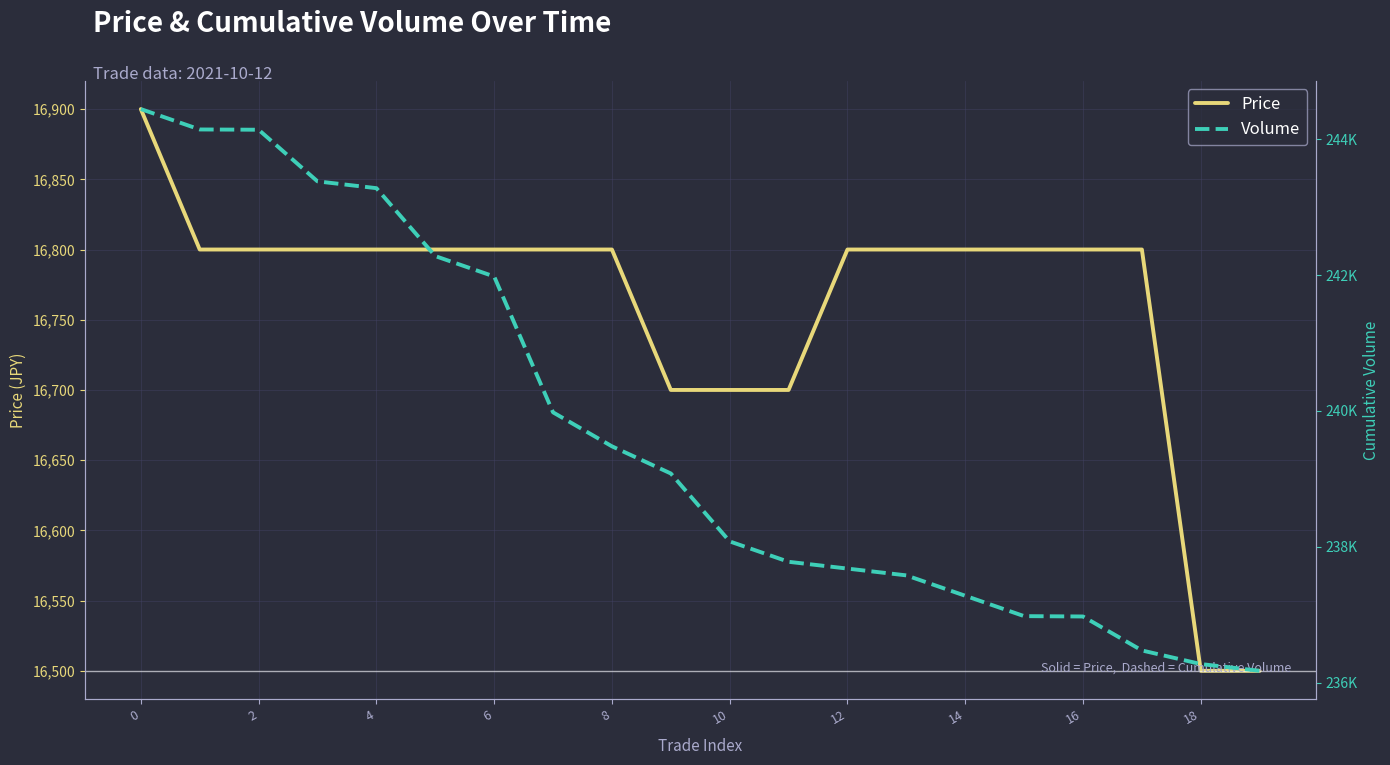

What is the lowest value of the Price series?

16500